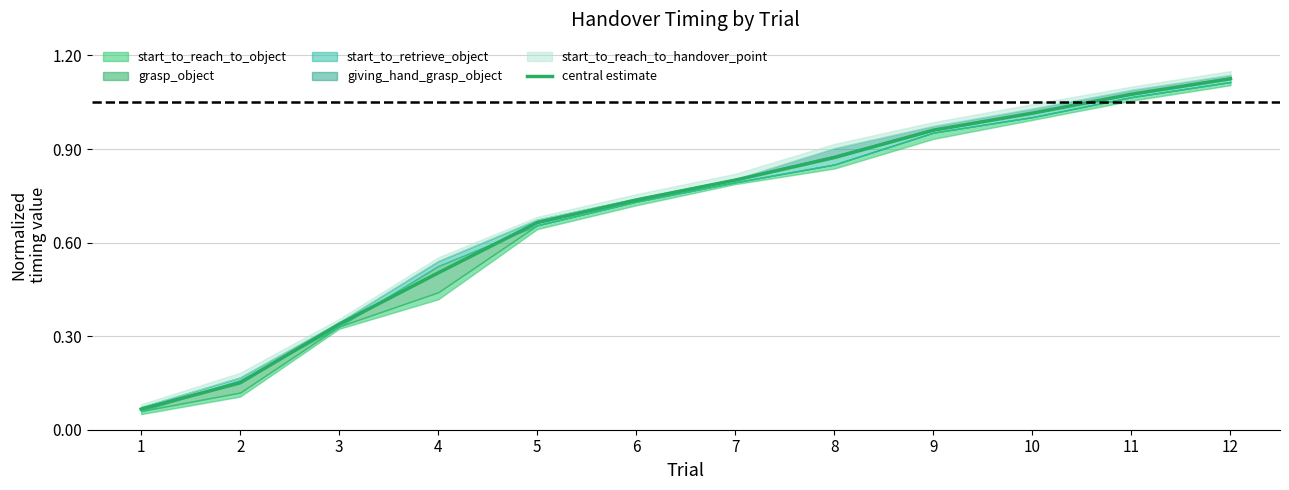

How many lines are shown in the chart?

1